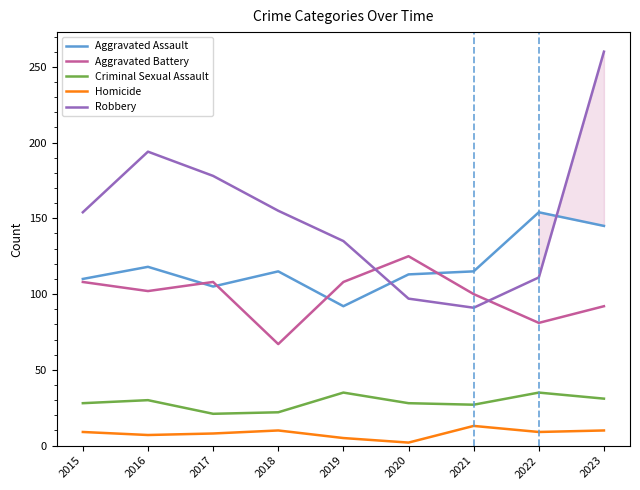

True or false: Robbery has a value of 99 at 2015.

False